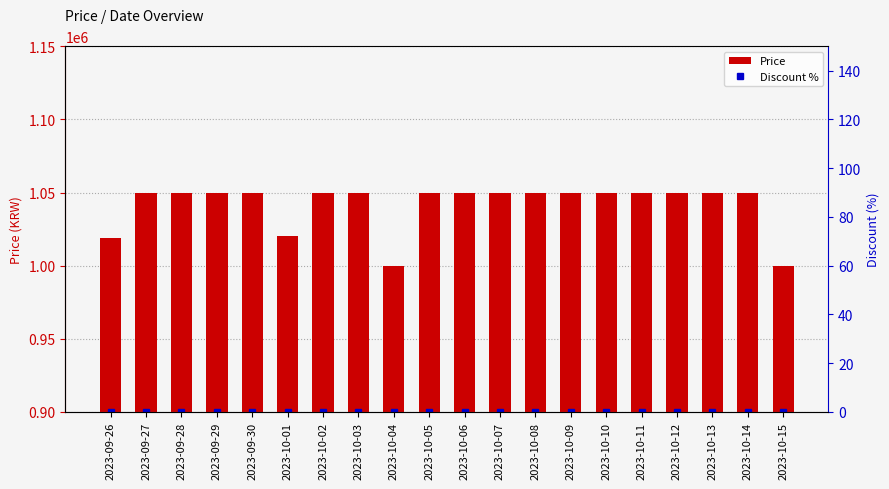

At which category does the chart reach its peak across all series?

2023-09-27